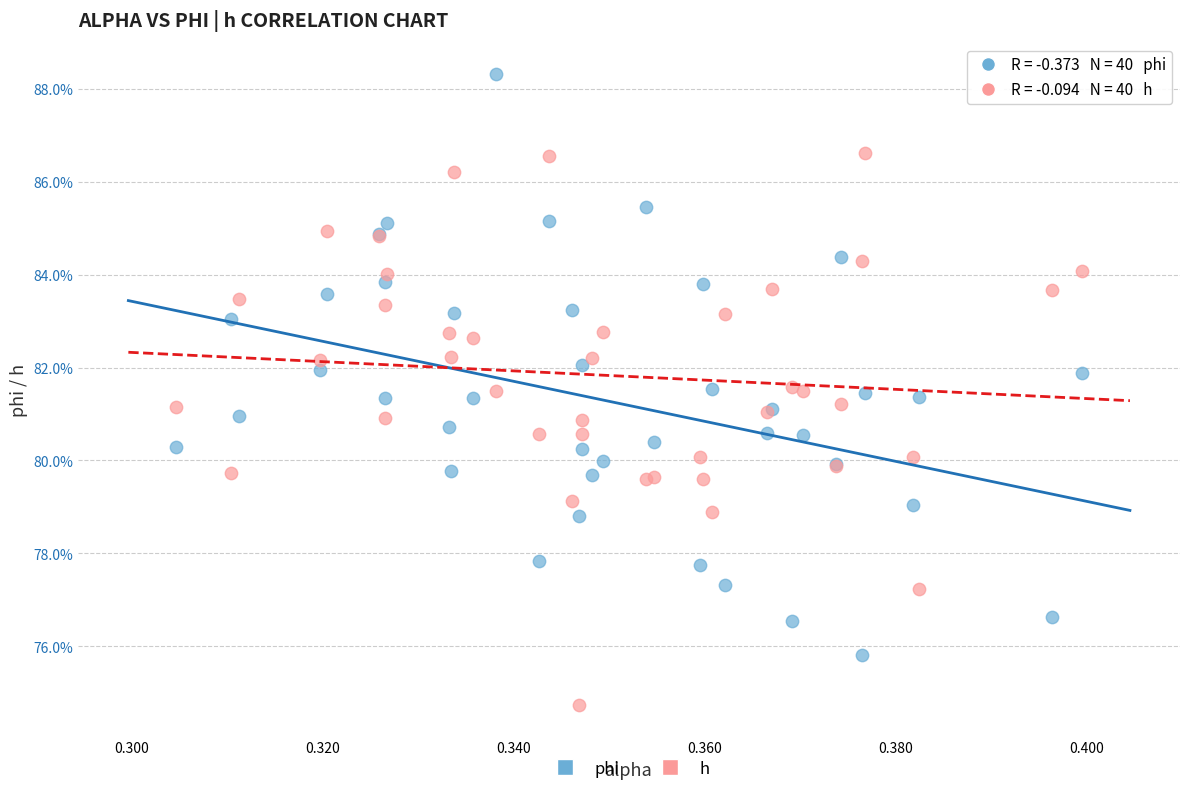

Which series contains the highest Y value?

phi